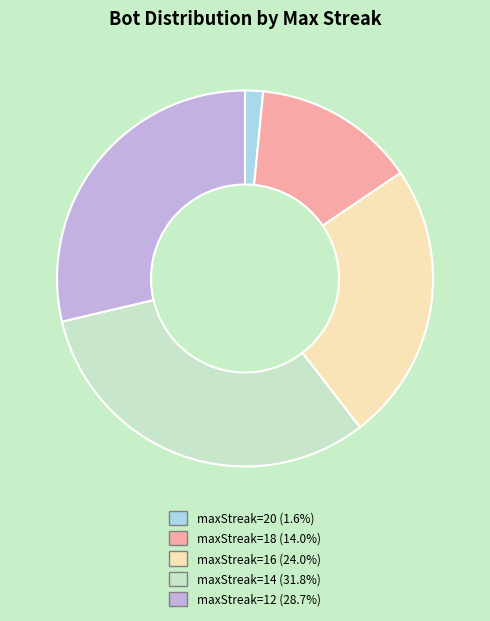

Is there a majority slice in this chart?

No